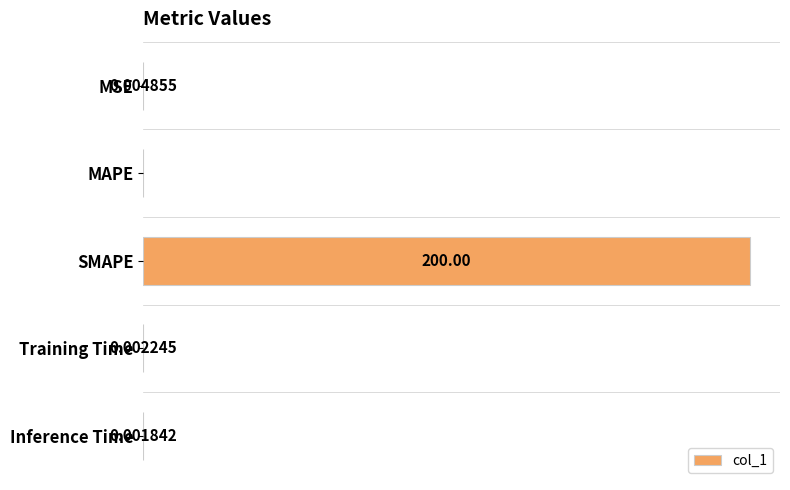

At which label is the value closest to 100?

MSE